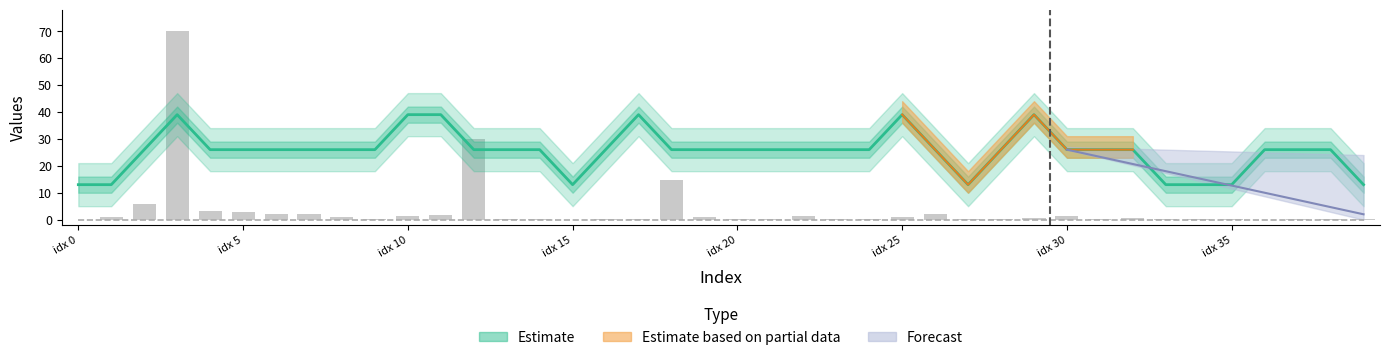

Between 36 and 30, which is larger?

36